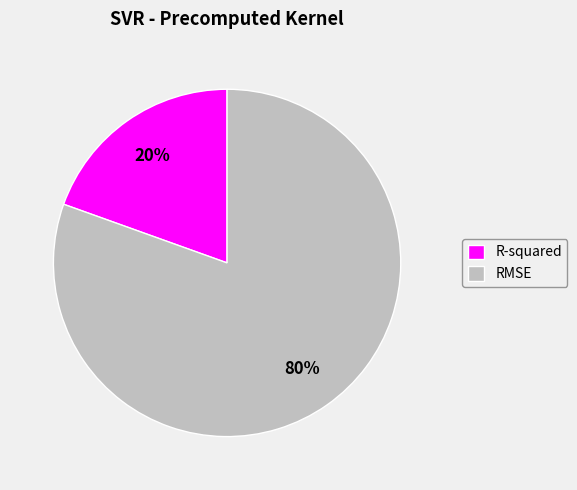

Is there a majority slice in this chart?

Yes